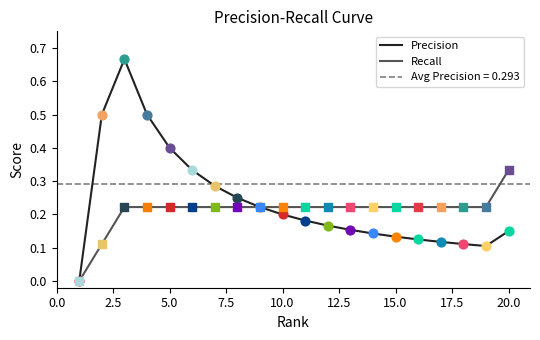

Is the value of Precision at 13 greater than the value of Recall at 15.0?

No